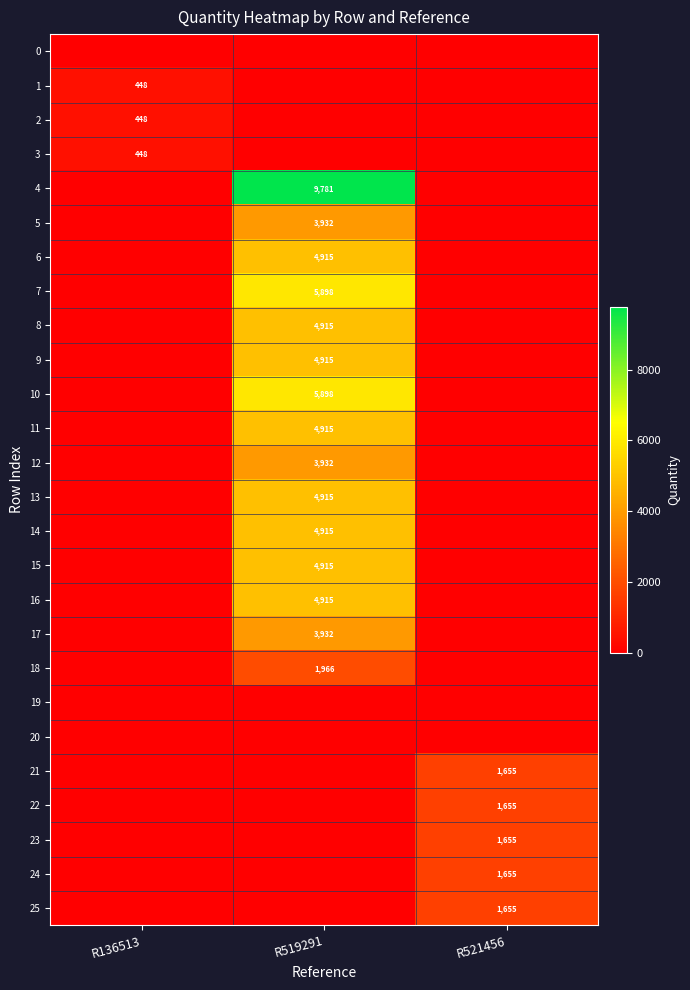

True or false: 14 has a value of 1241 at R519291.

False